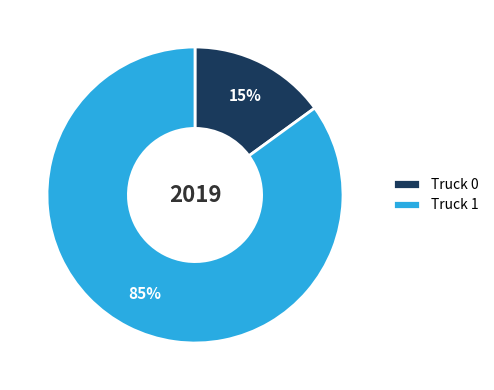

Rank the categories by value from lowest to highest.

Truck 0, Truck 1